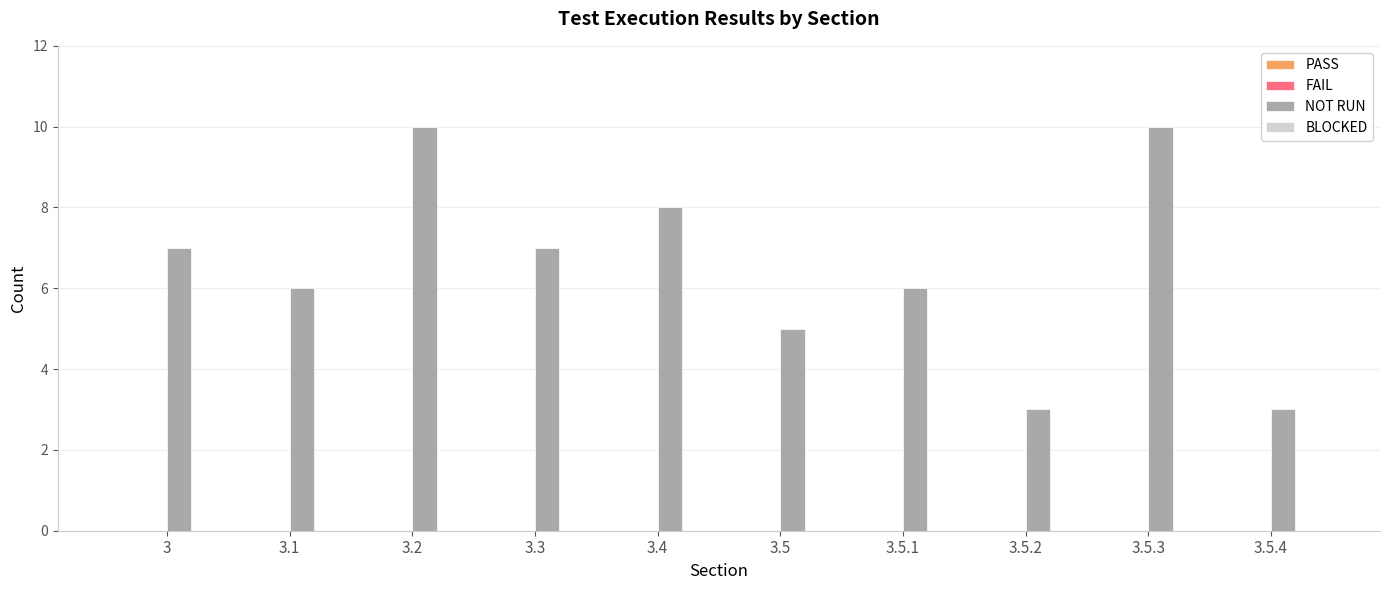

Is it true that the value at 3.3 is 7?

True